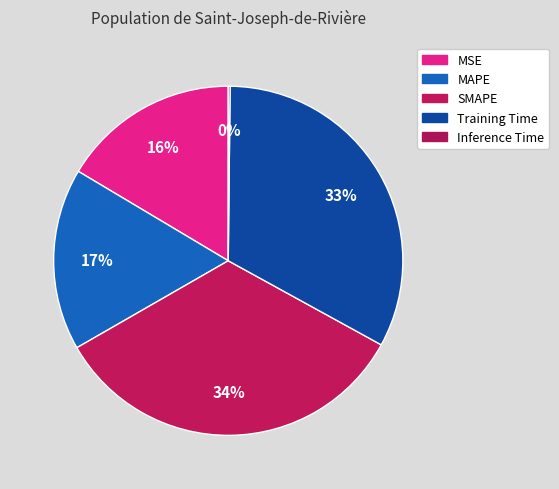

How many segments does this pie chart have?

5